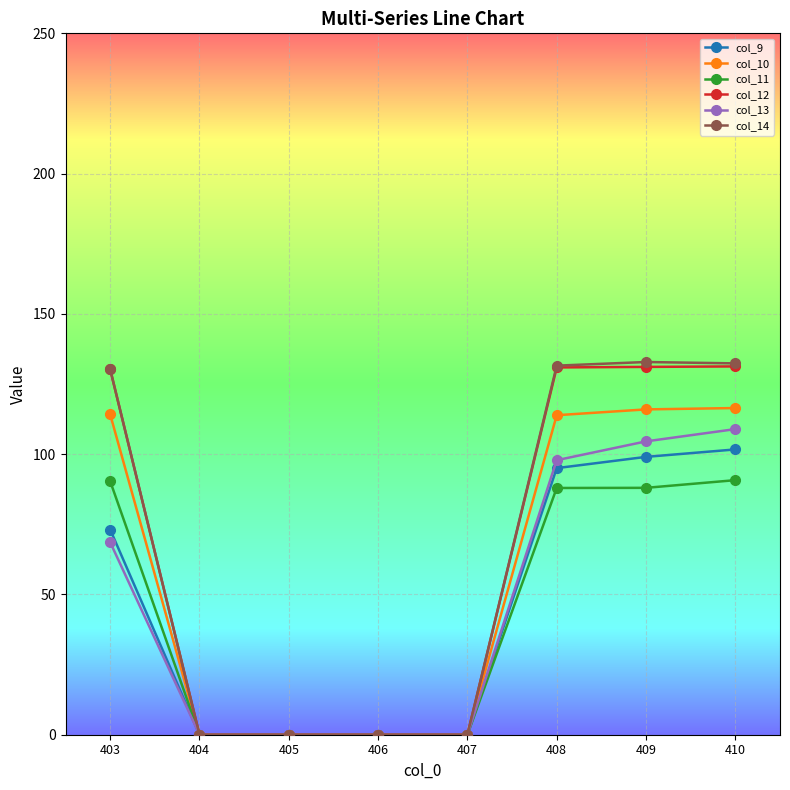

Is the value of col_13 at 407 greater than the value of col_11 at 408?

No